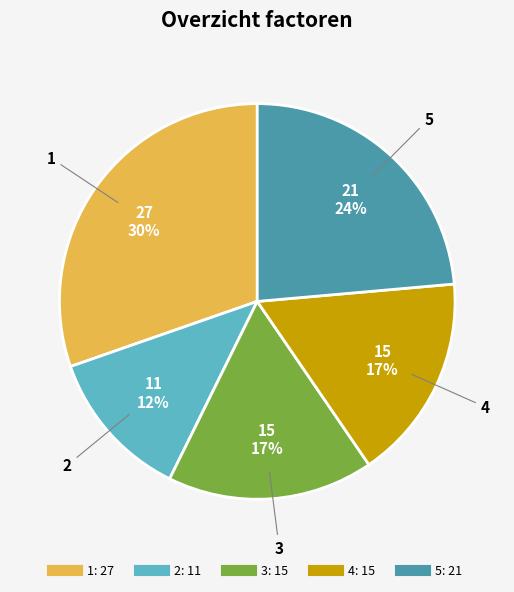

Does any single category account for the majority?

No